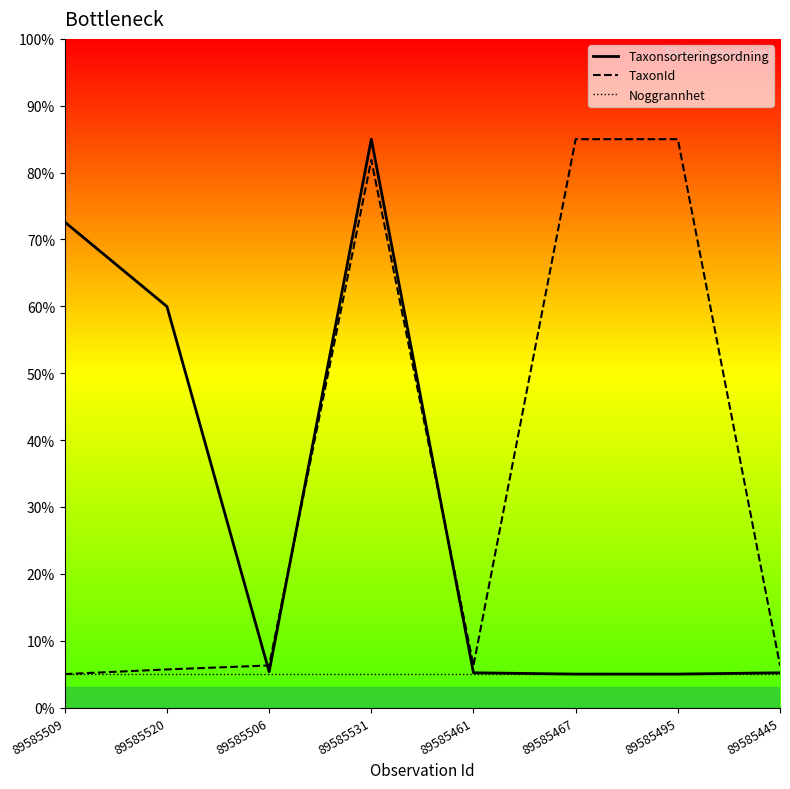

How many lines are shown in the chart?

3